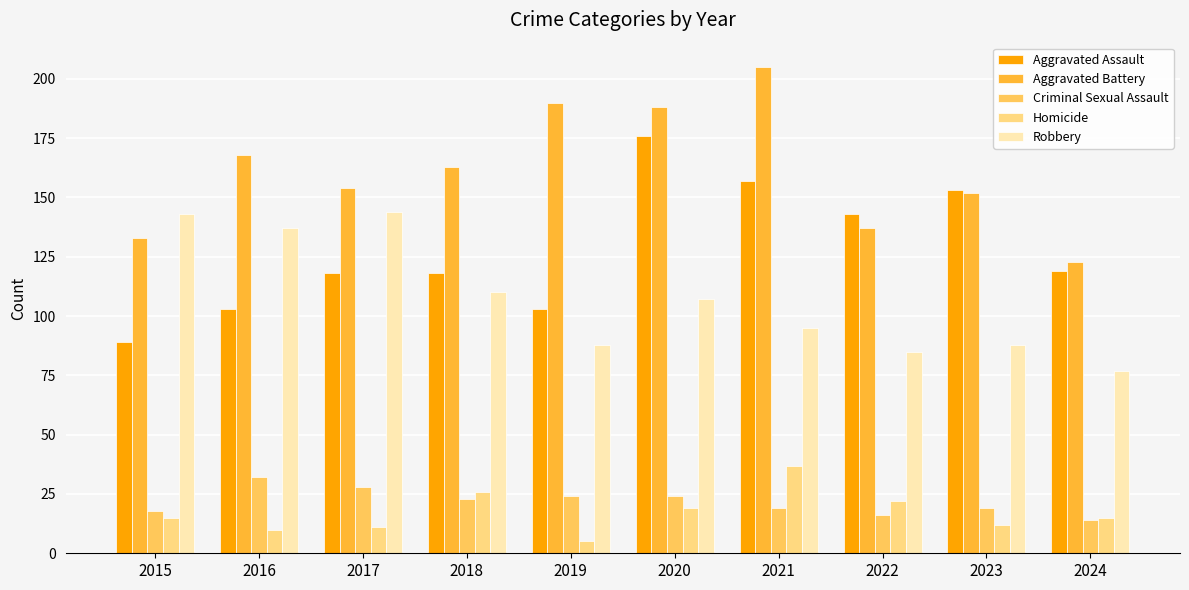

How many groups of bars are there?

10